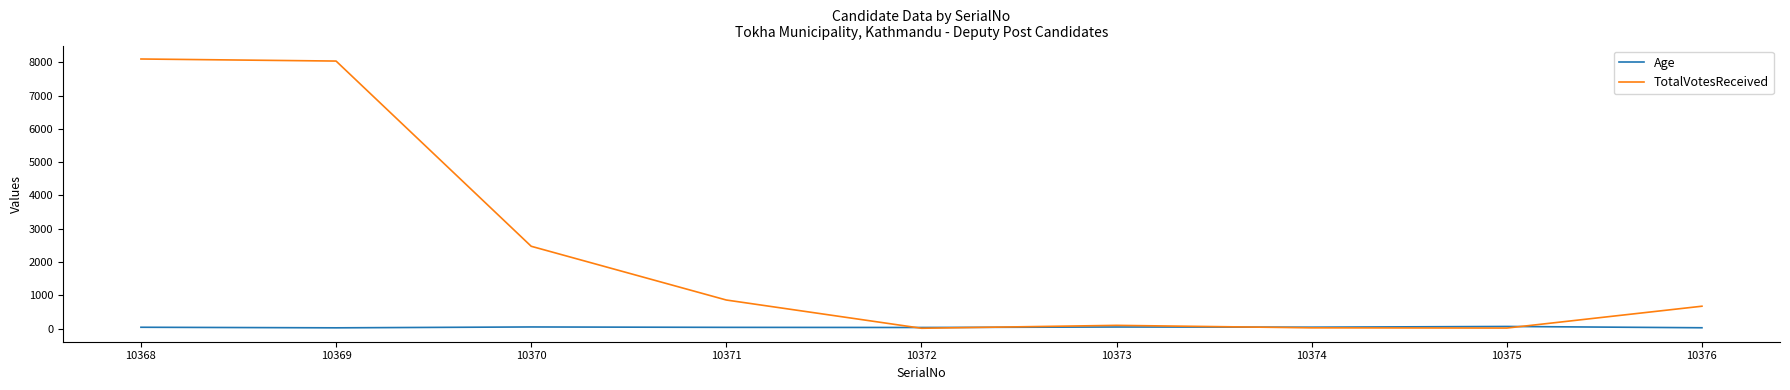

True or false: Age has a value of 44 at 10374.

True